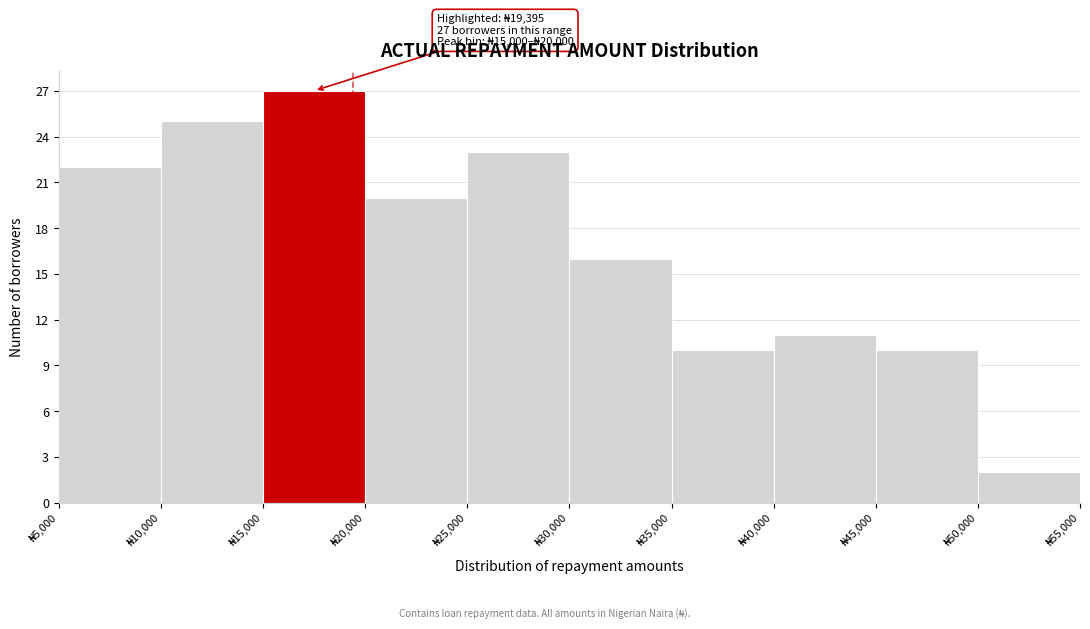

Which range on the x-axis has the tallest bar?

15000 to 20000